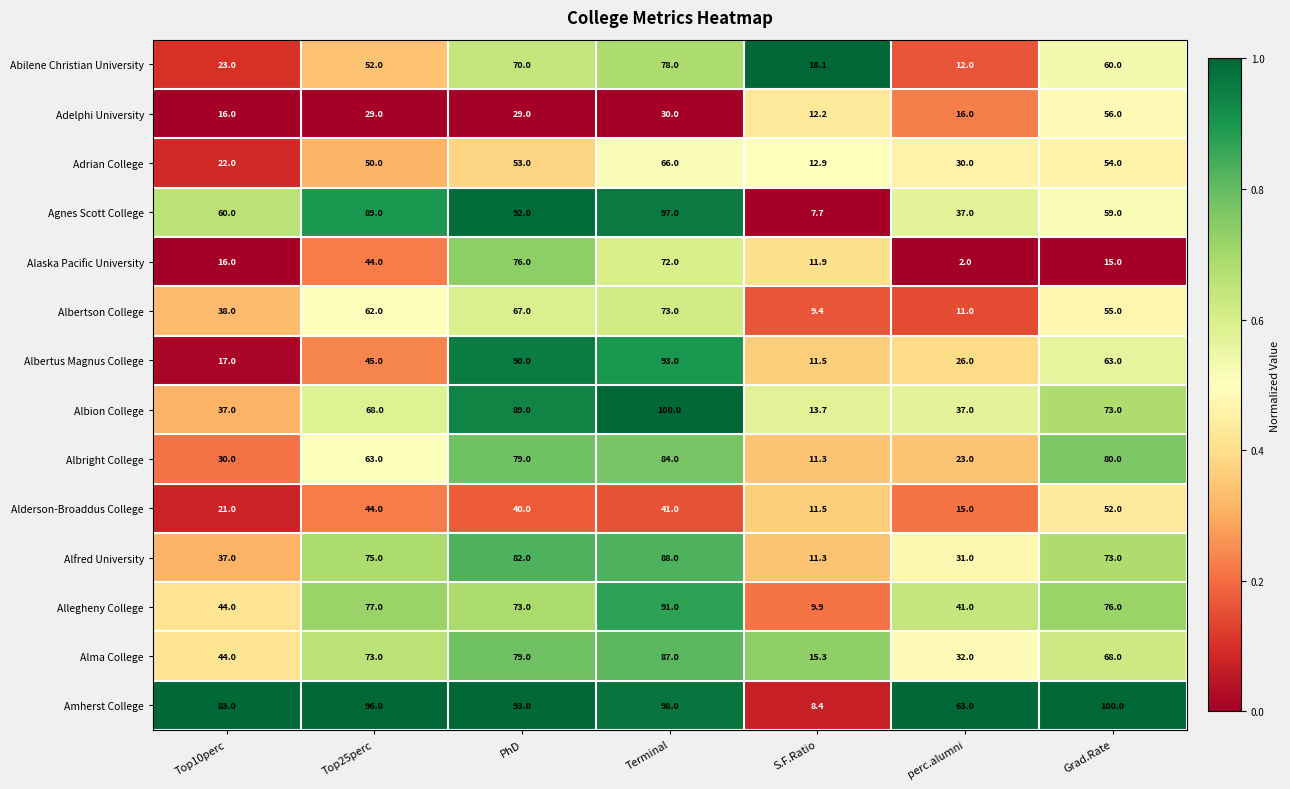

Is it true that Alma College equals 32.0 at perc.alumni?

True